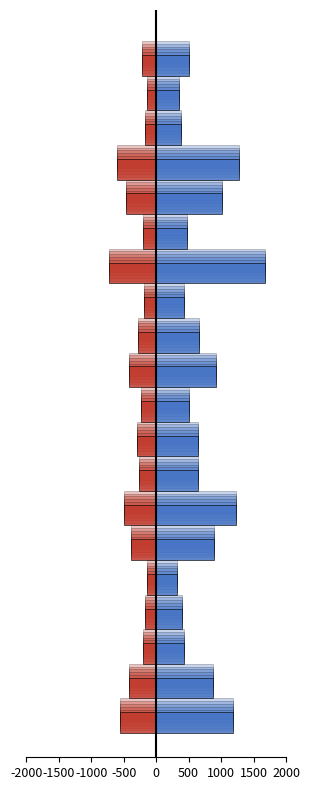

What is the sum of the Population Both (65+) values at 19 and 14?

973.8